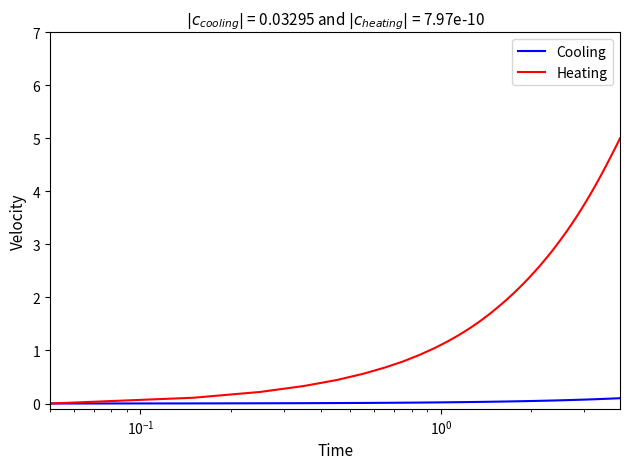

Rank the series by their maximum value, from highest to lowest.

Heating, Cooling